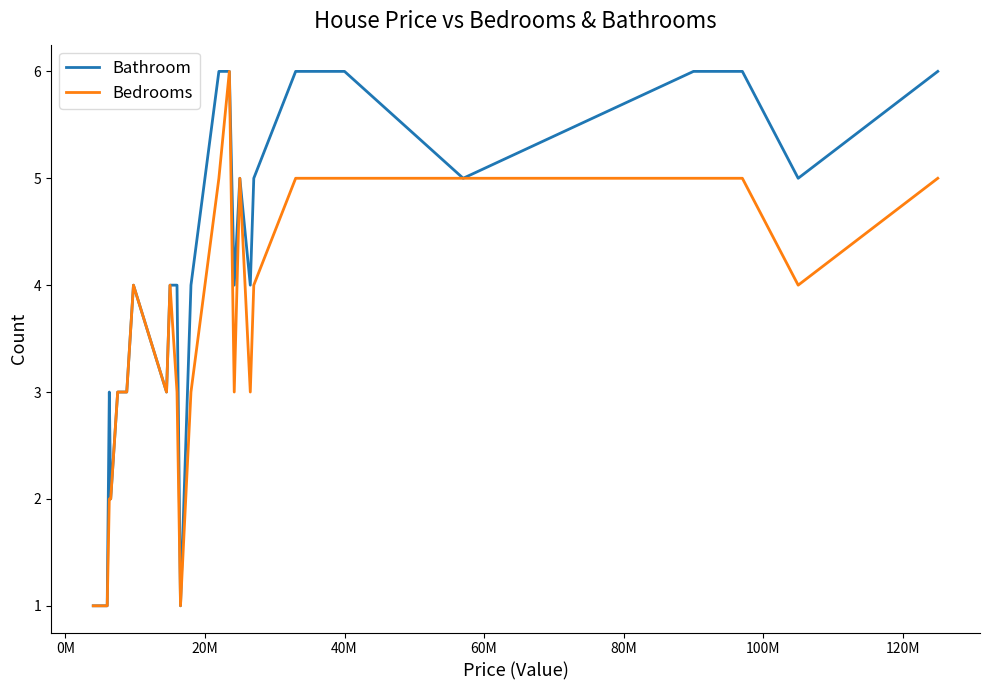

Which series has the largest total across all categories?

Bathroom